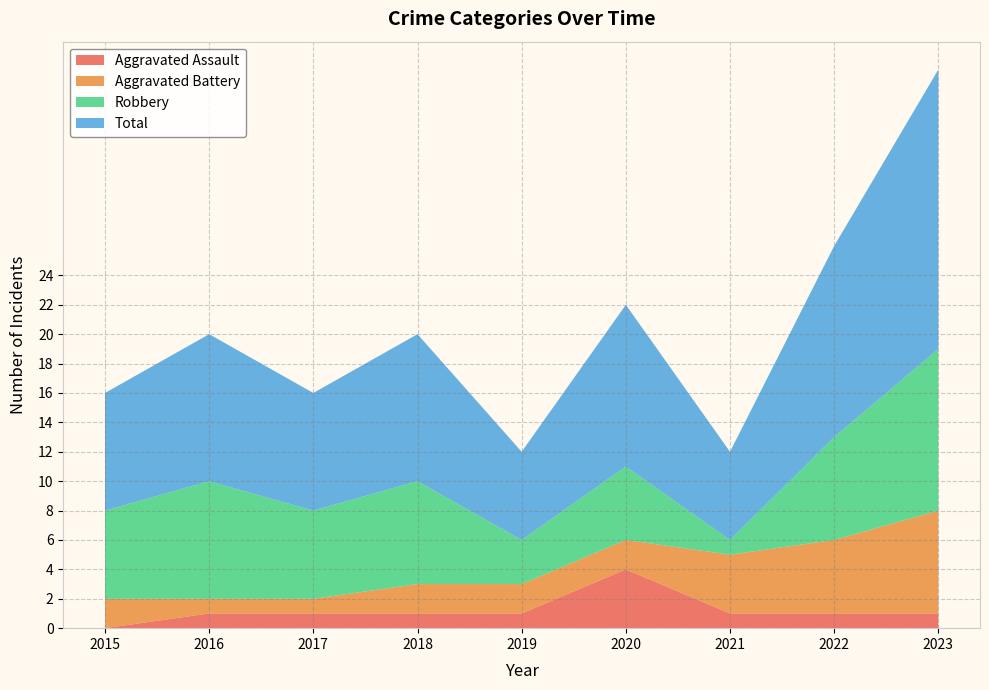

Reading left to right, what are all the values shown in this chart?

Aggravated Assault: 2015=0	2016=1	2017=1	2018=1	2019=1	2020=4	2021=1	2022=1	2023=1
Aggravated Battery: 2015=2	2016=1	2017=1	2018=2	2019=2	2020=2	2021=4	2022=5	2023=7
Robbery: 2015=6	2016=8	2017=6	2018=7	2019=3	2020=5	2021=1	2022=7	2023=11
Total: 2015=8	2016=10	2017=8	2018=10	2019=6	2020=11	2021=6	2022=13	2023=19